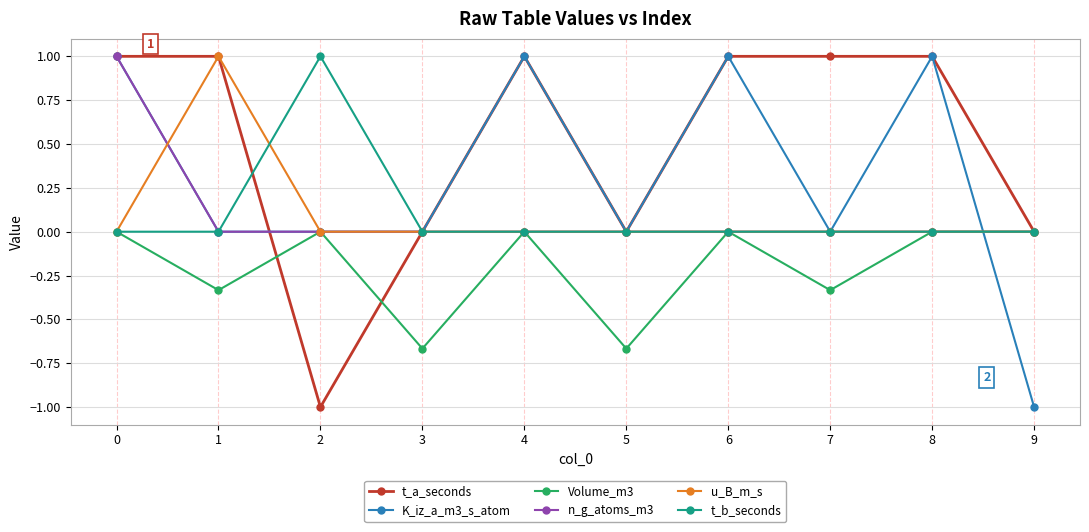

What is the difference between the t_a_seconds values at 4 and 5?

1.0